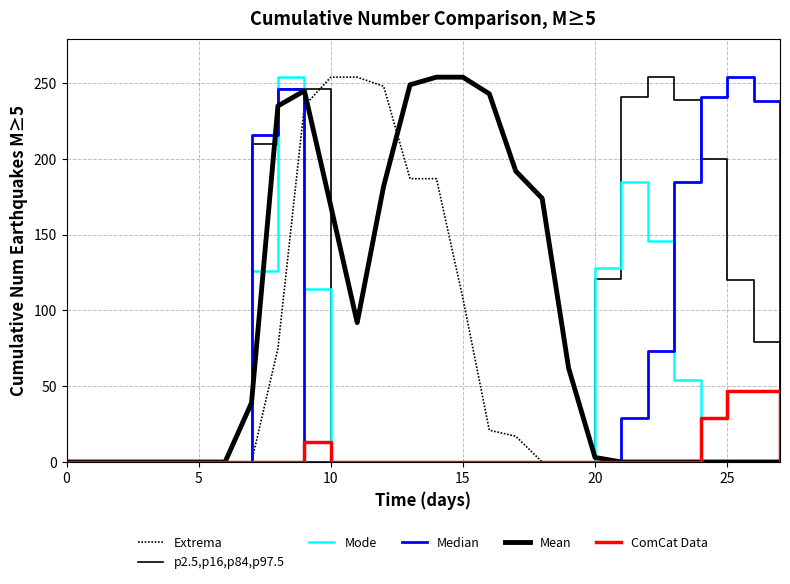

What is the average value of the Extrema series?

57